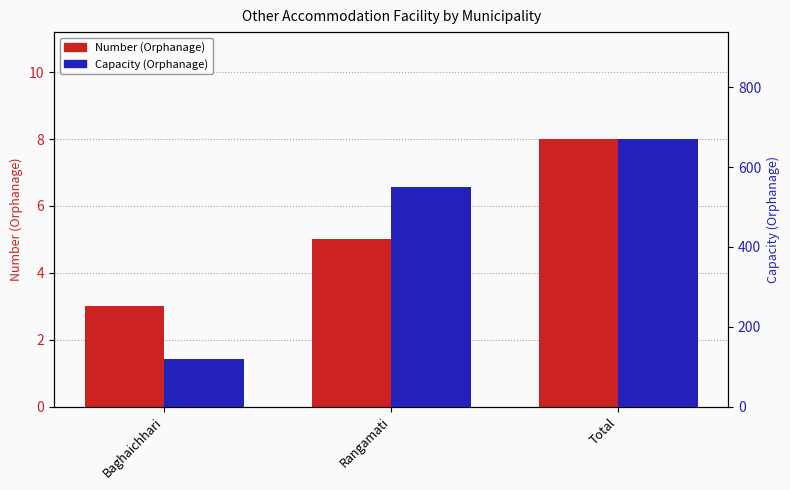

Which series changed the most between Baghaichhari and Rangamati?

Capacity (Orphanage)